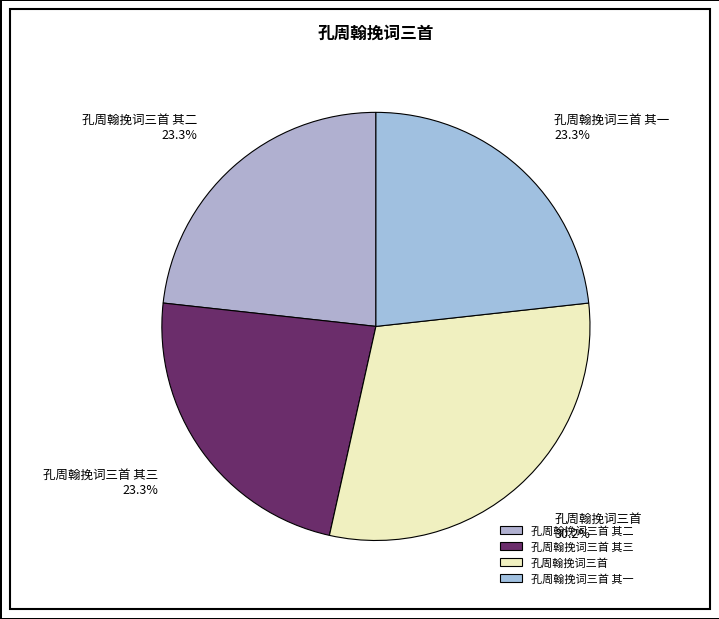

Which category has the biggest portion of the pie?

孔周翰挽词三首